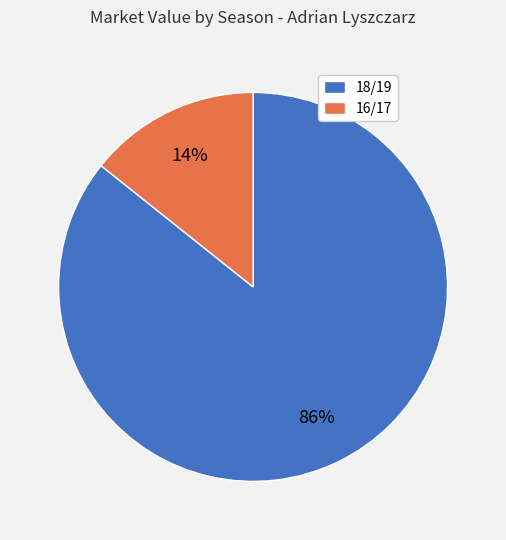

What is the majority slice?

18/19